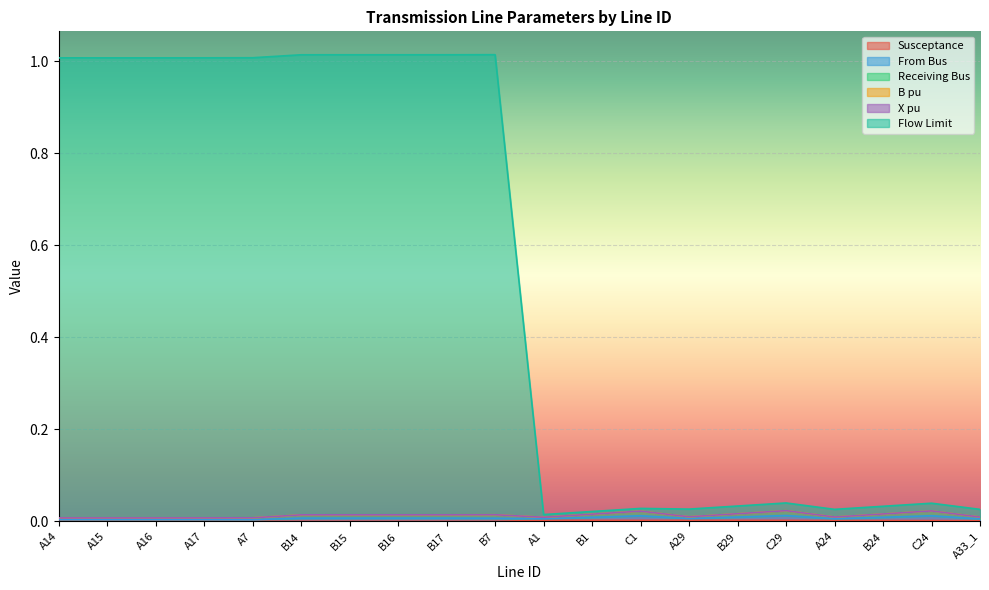

True or false: Receiving Bus and From Bus cross at least once.

False